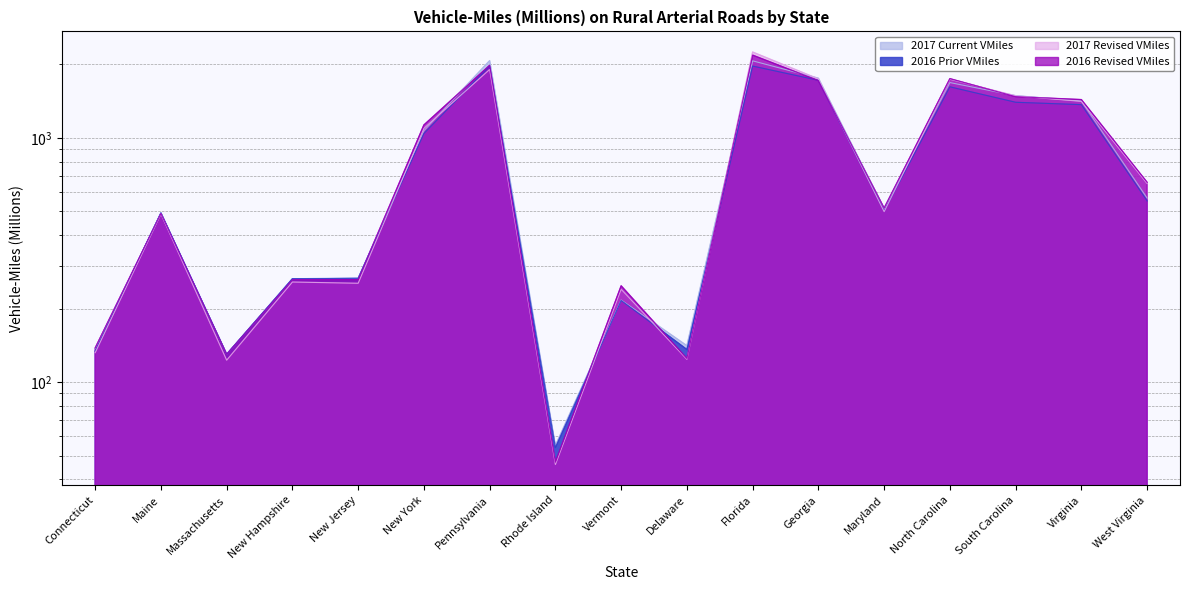

Where is the first local minimum for 2017 Revised VMiles?

Massachusetts